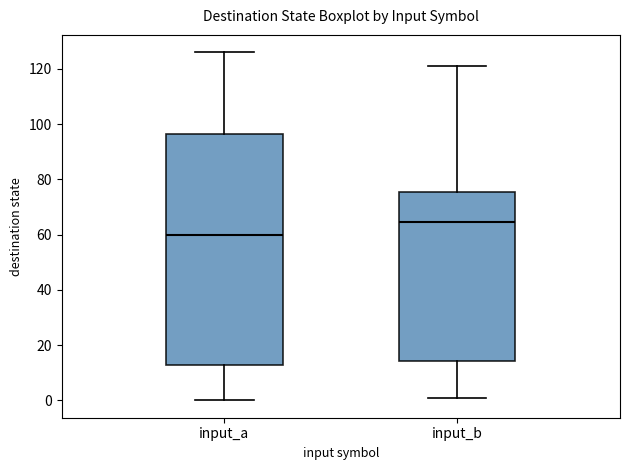

Which box's median line is the lowest?

input_a